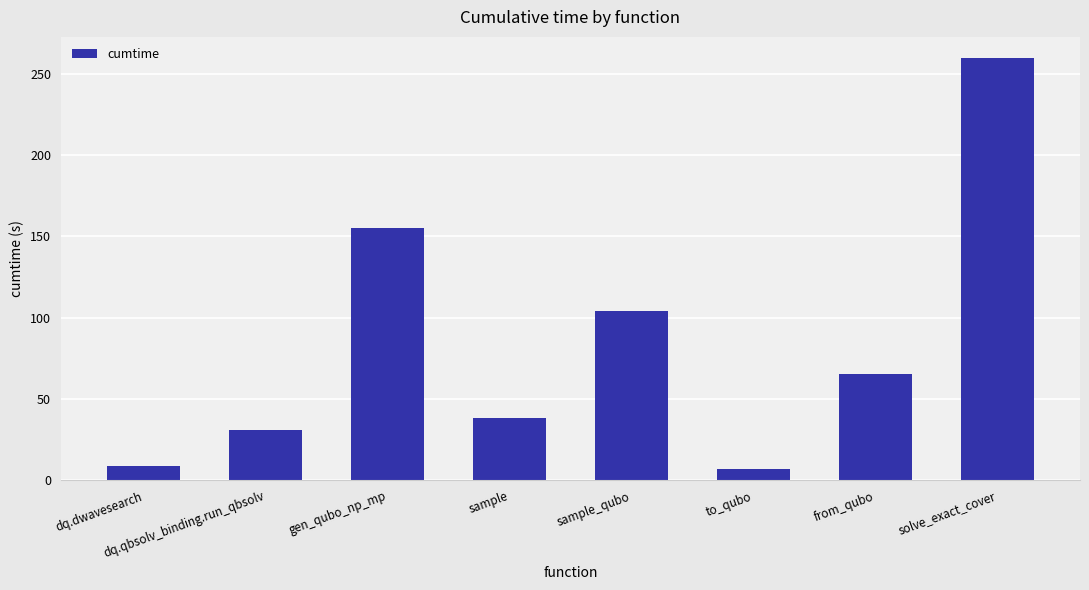

What is the label of the 4th bar from the left?

sample